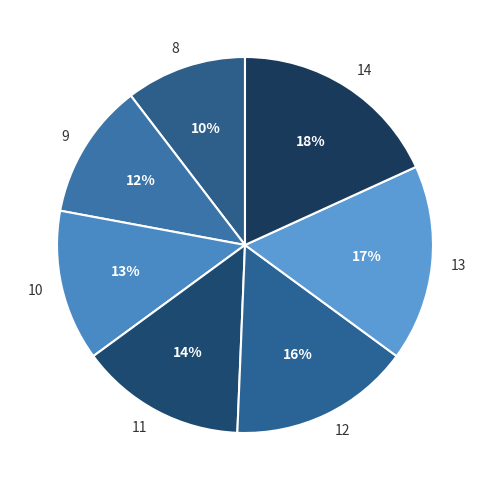

To the nearest percent, what percentage of the pie is 13?

17%